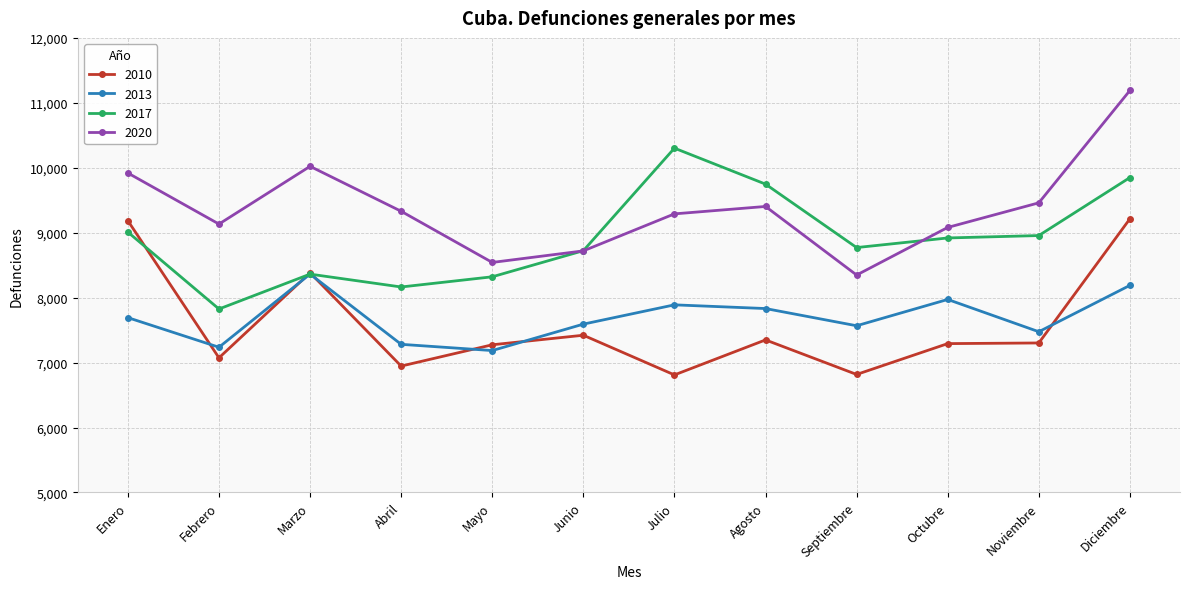

Is it true that 2010 equals 12475 at Febrero?

False